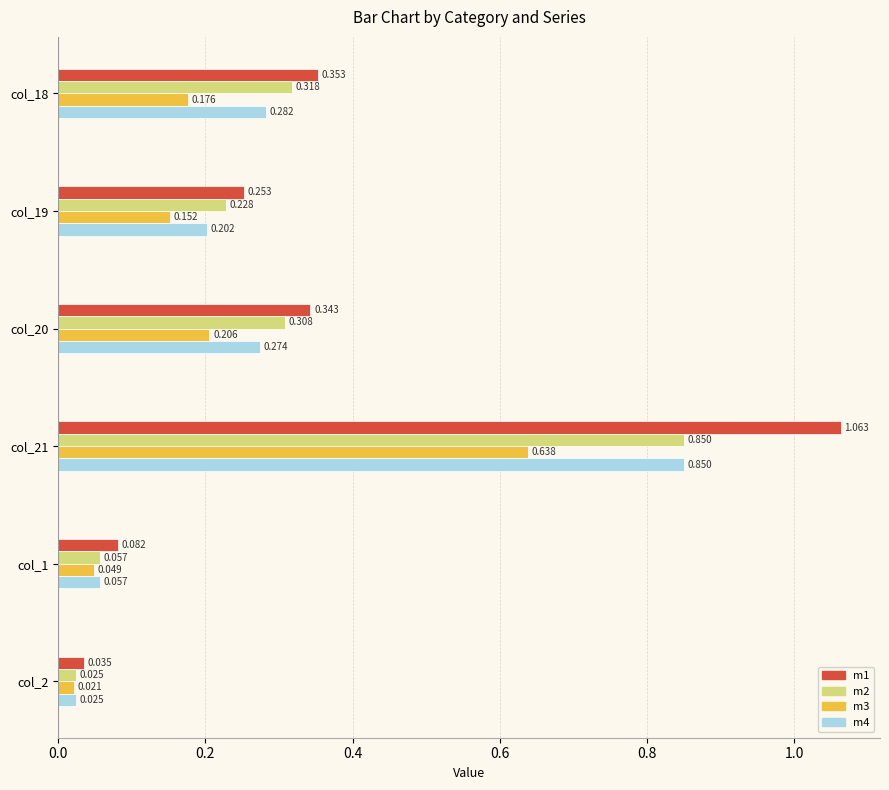

Which series has the largest total across all categories?

m1